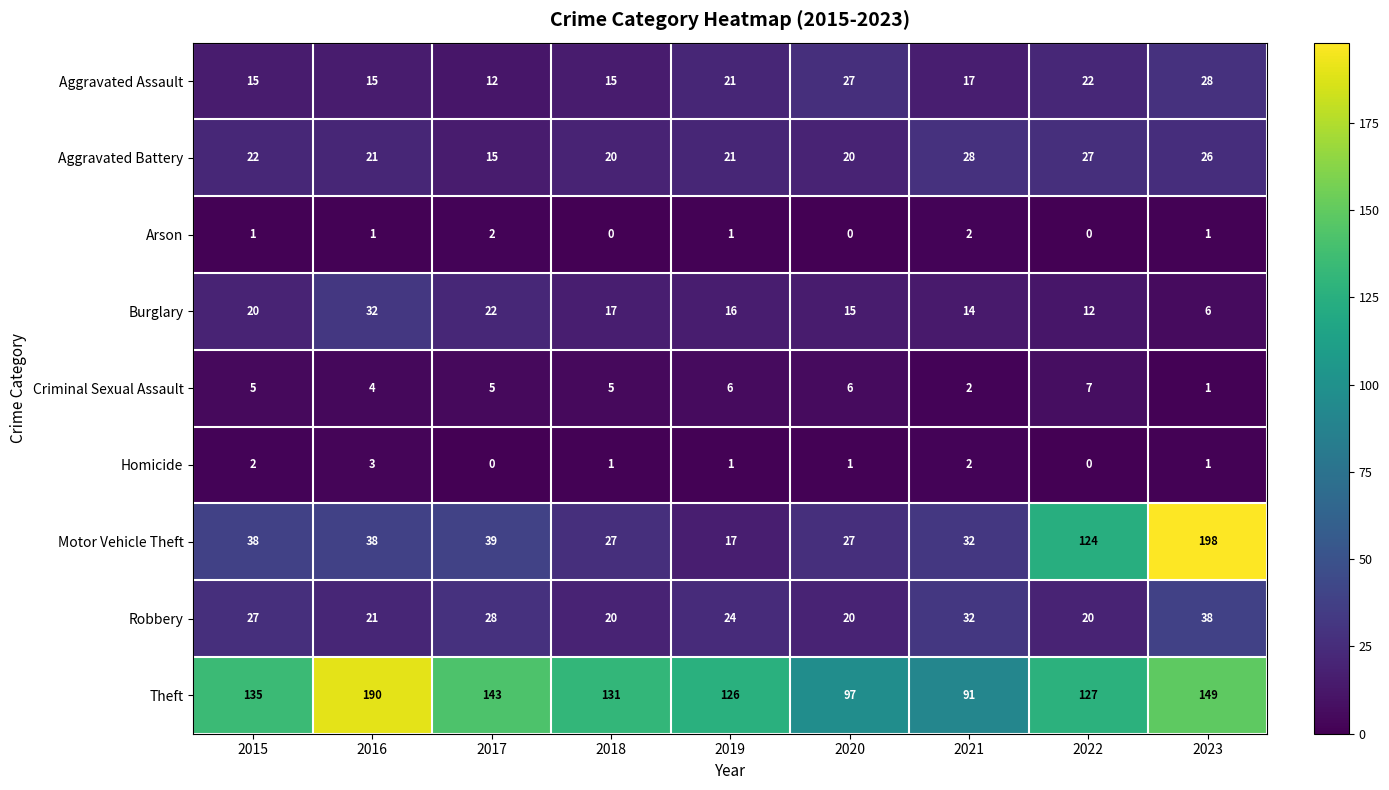

The value of Burglary at 2021 is 14. True or false?

True